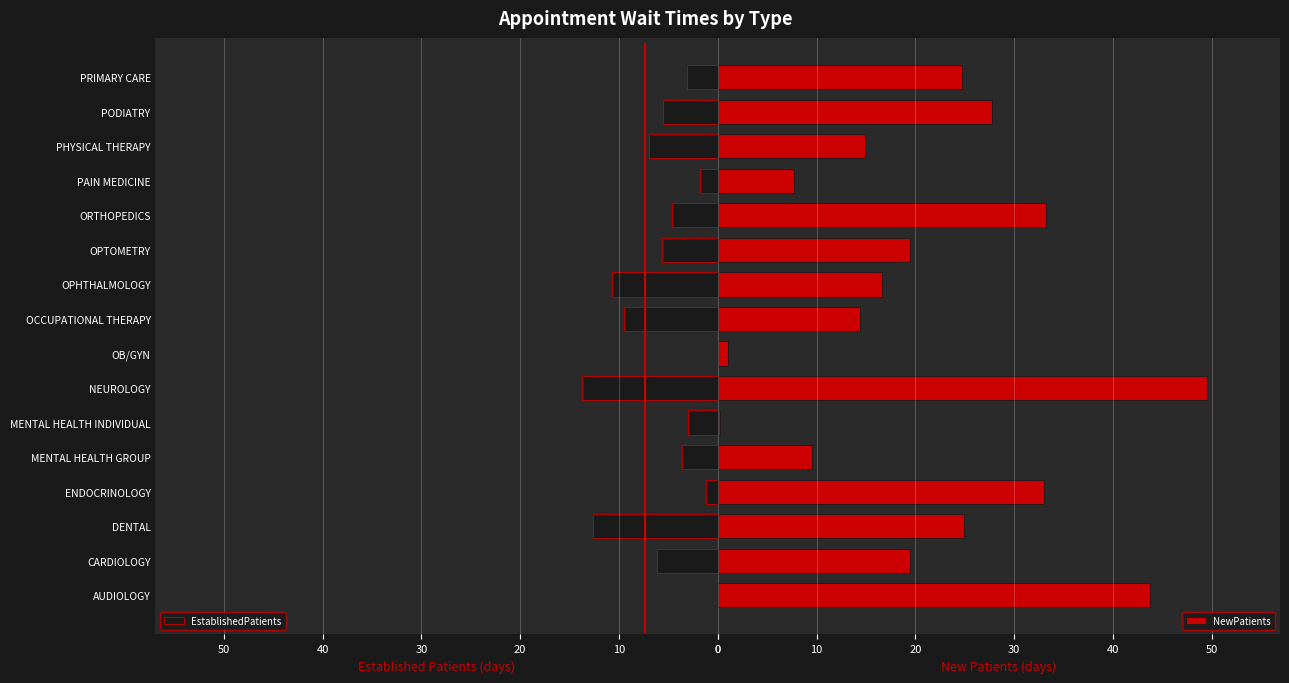

Between PAIN MEDICINE and DENTAL, which is larger?

DENTAL